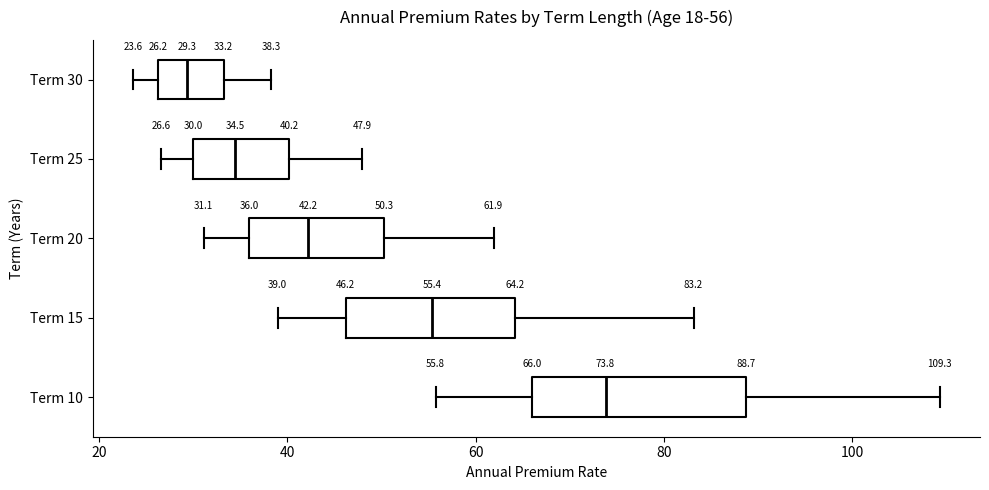

Which box is the widest, from its left edge to its right edge?

Term 10